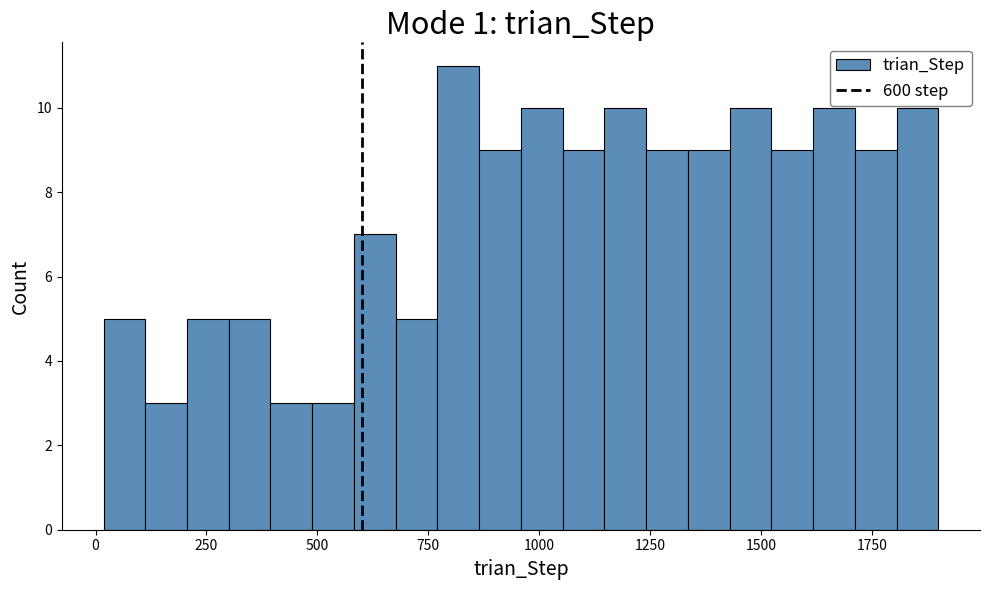

Around what value on the x-axis is the tallest bar? Give the approximate position of its centre, as read against the axis.

800